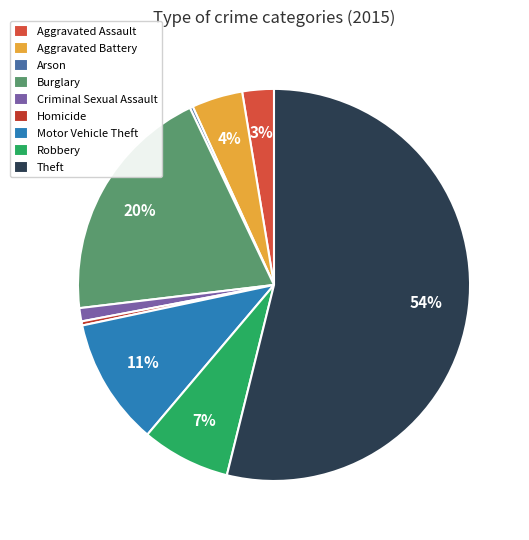

What is the change in value from Aggravated Assault to Arson?

-28